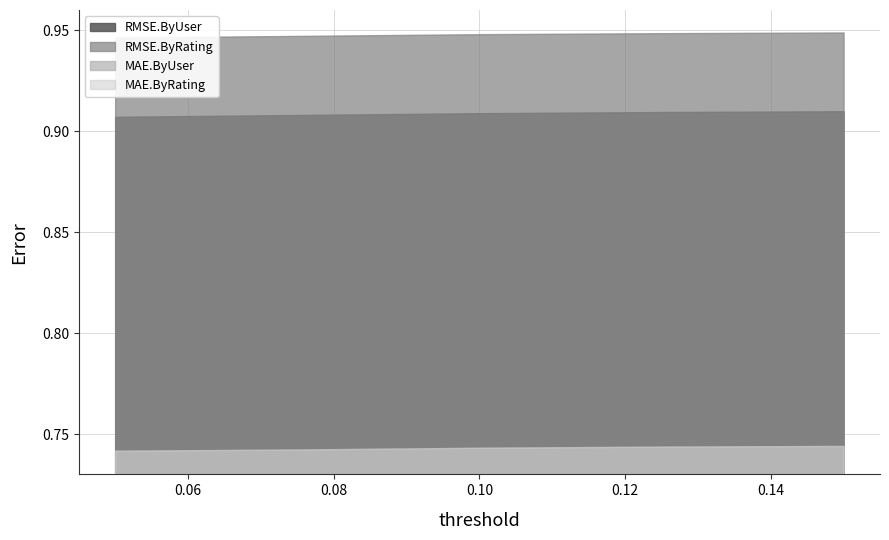

What is the spread (max minus min) of values at 0.125?

0.2